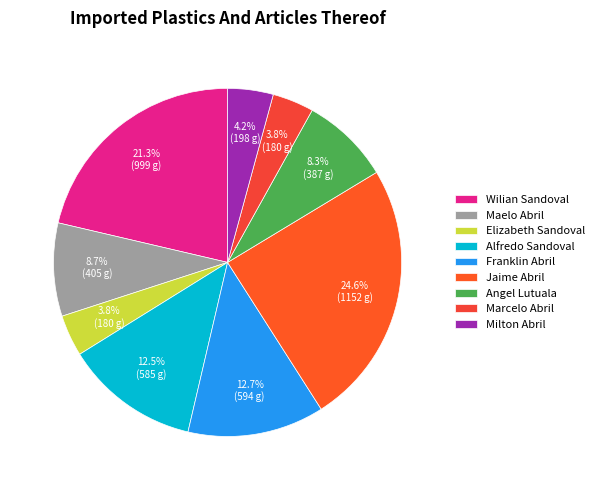

How much of the chart is everything except Alfredo Sandoval?

87.5%